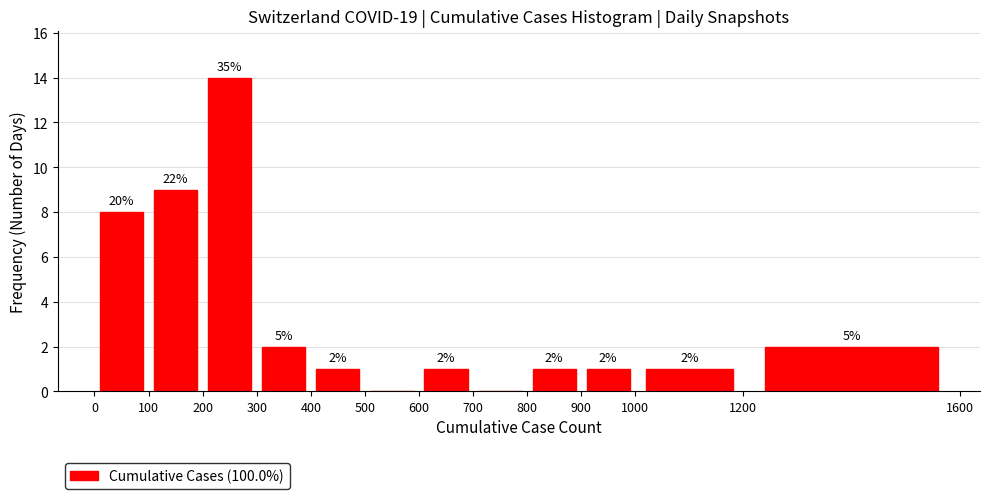

Which range on the x-axis has the tallest bar?

200 to 300